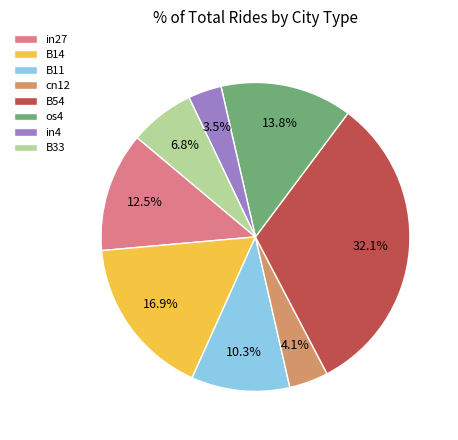

Which slice is the largest?

B54